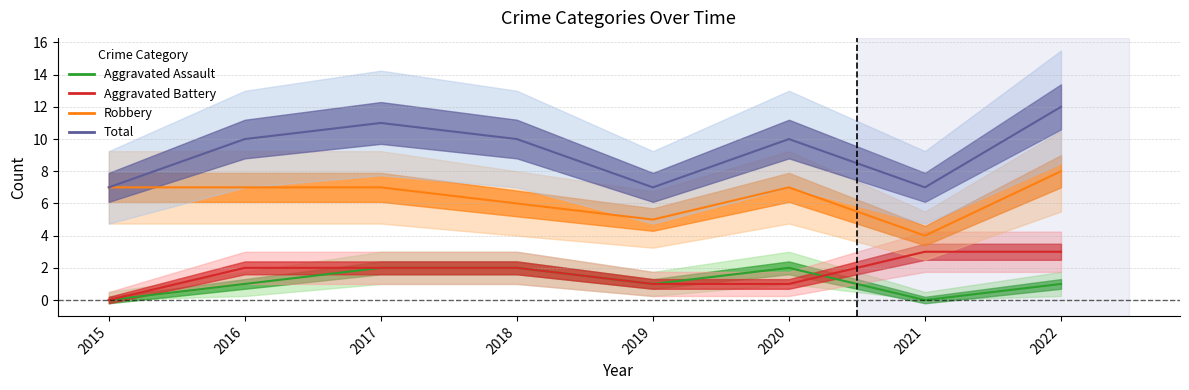

List the series in order of their peak value, highest first.

Total, Robbery, Aggravated Battery, Aggravated Assault